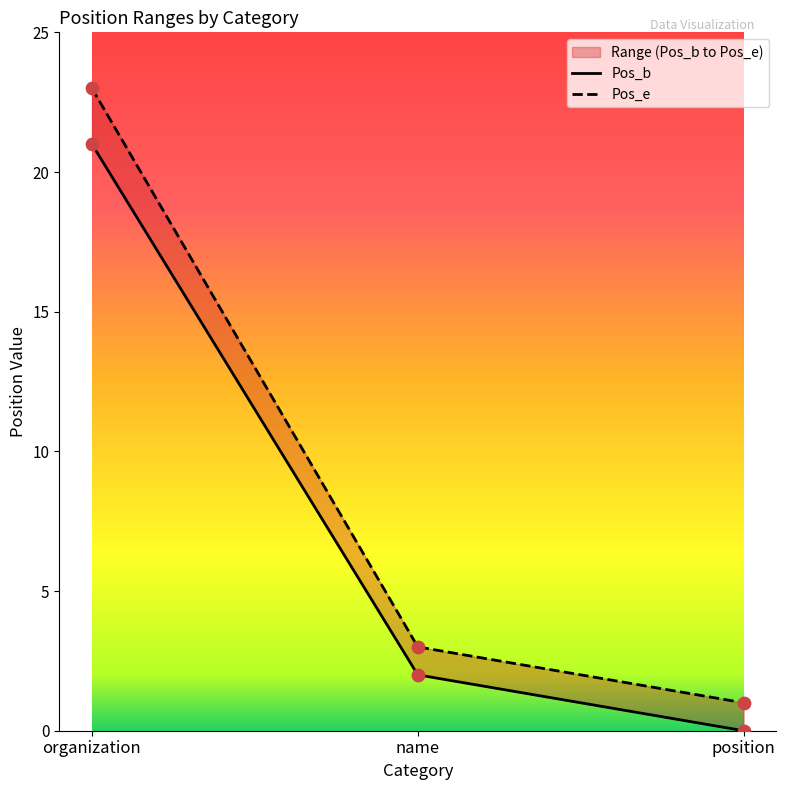

Which series has the largest total across all categories?

Pos_e